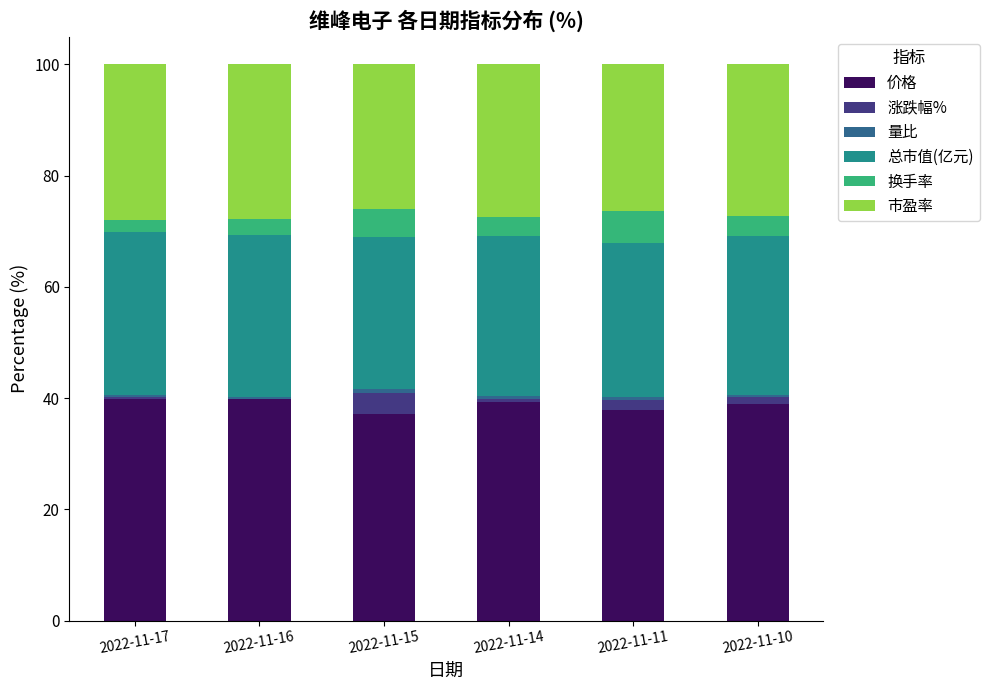

The value of 价格 at 2022-11-14 is 16.5. True or false?

False